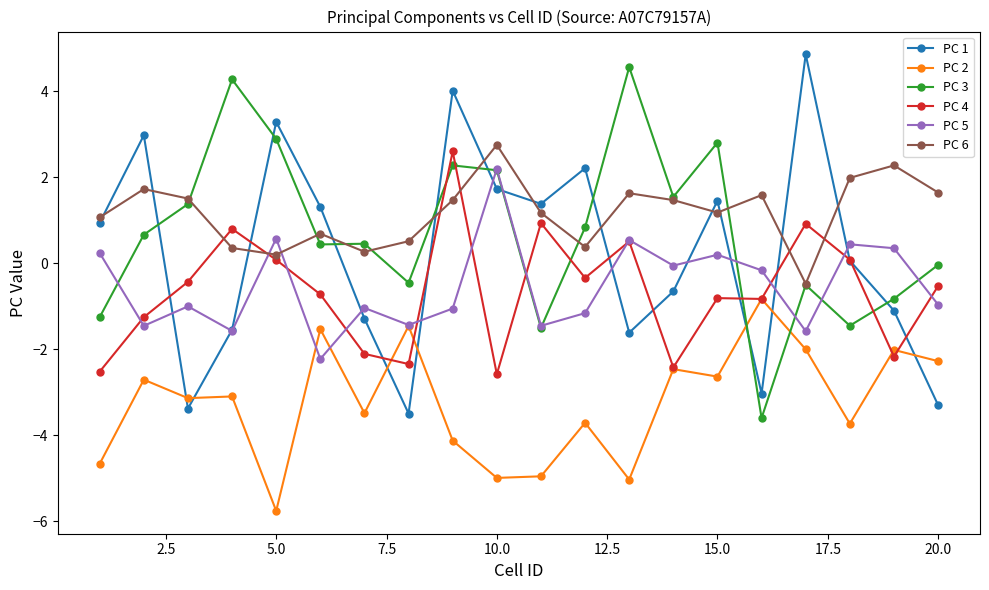

What is the lowest value of the PC 2 series?

-5.8